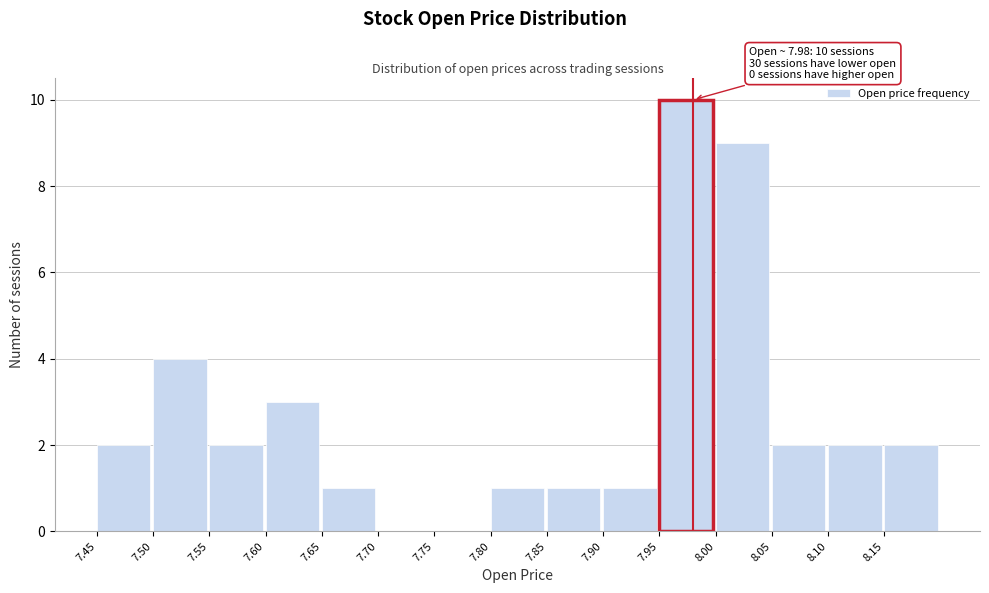

Over which range of the x-axis is the bar tallest?

7.95 to 8.00